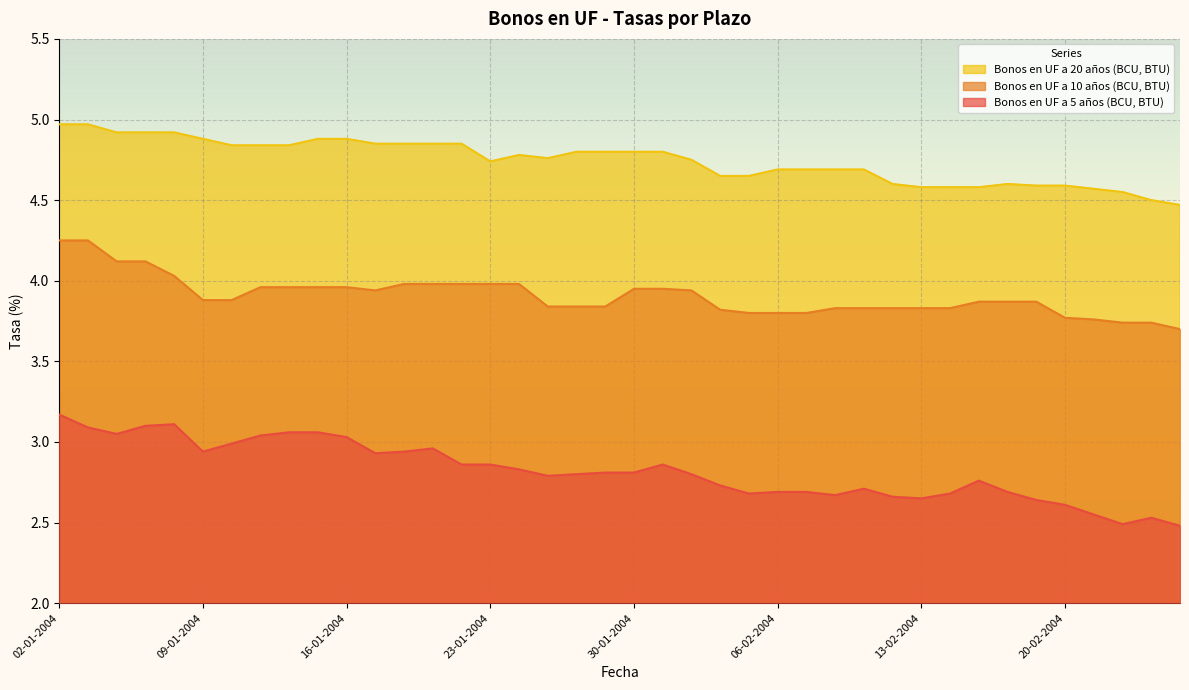

What is the greatest value displayed?

5.0